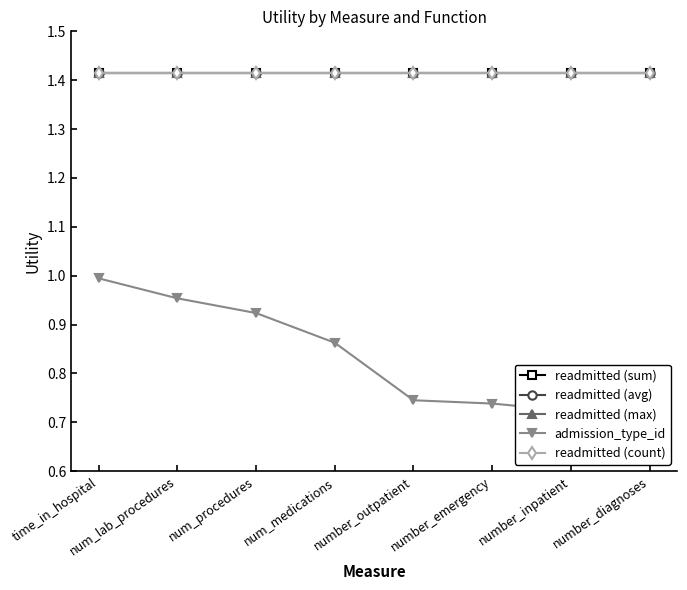

Is the value of readmitted (avg) at number_outpatient greater than the value of readmitted (max) at number_inpatient?

No